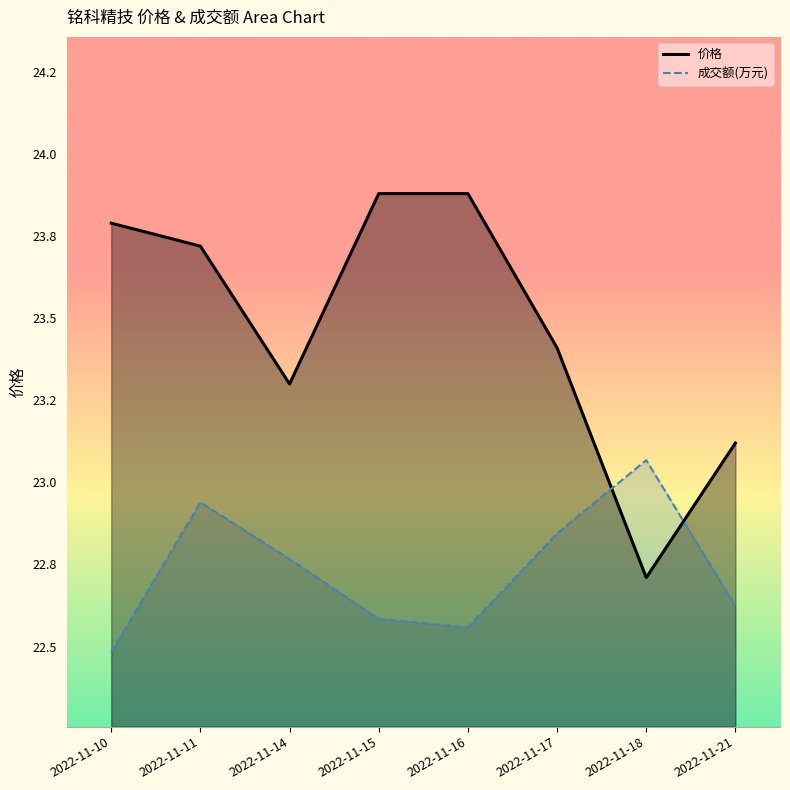

Which category has the highest value across all series?

2022-11-15